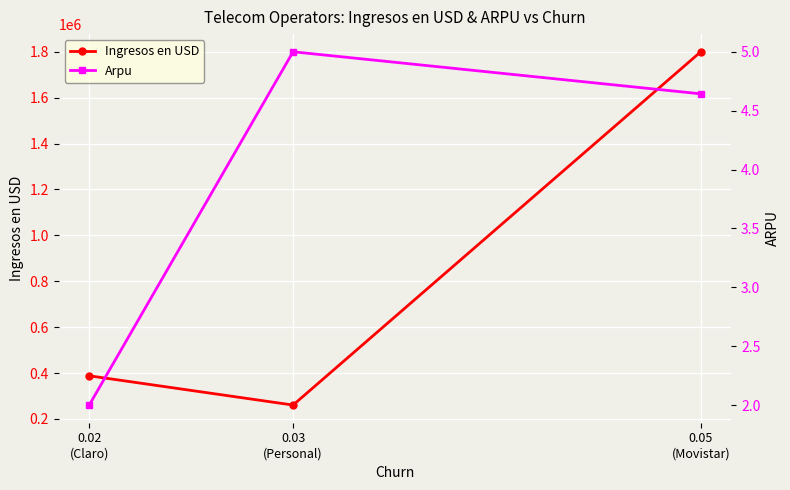

Rank the series by their maximum value, from highest to lowest.

Ingresos en USD, Arpu